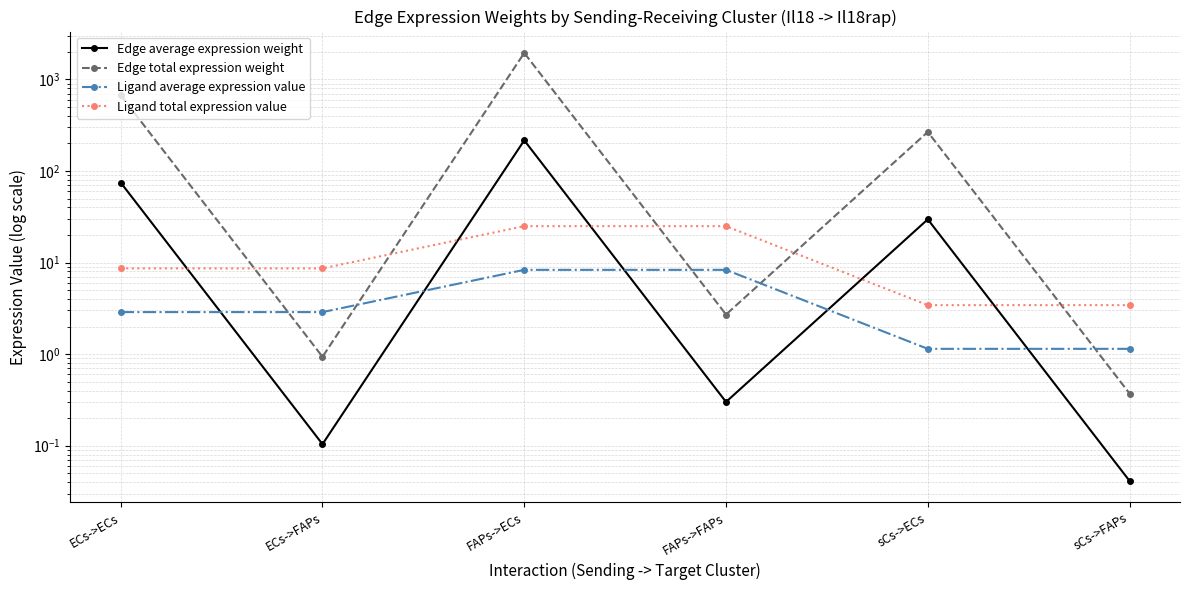

At which category is the sum across all series the highest?

FAPs->ECs